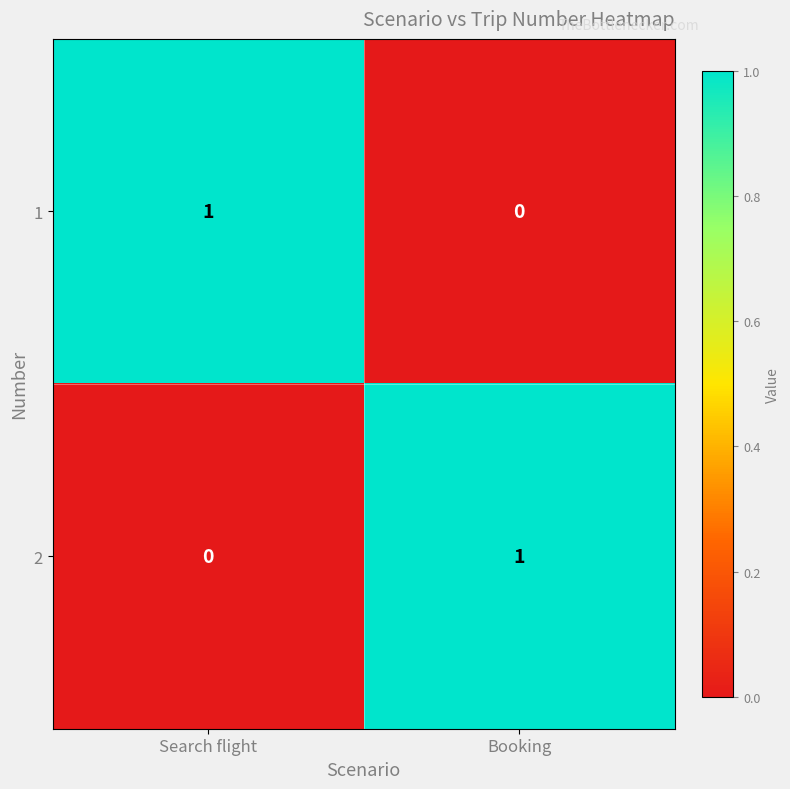

Count the number of data series in this chart.

2